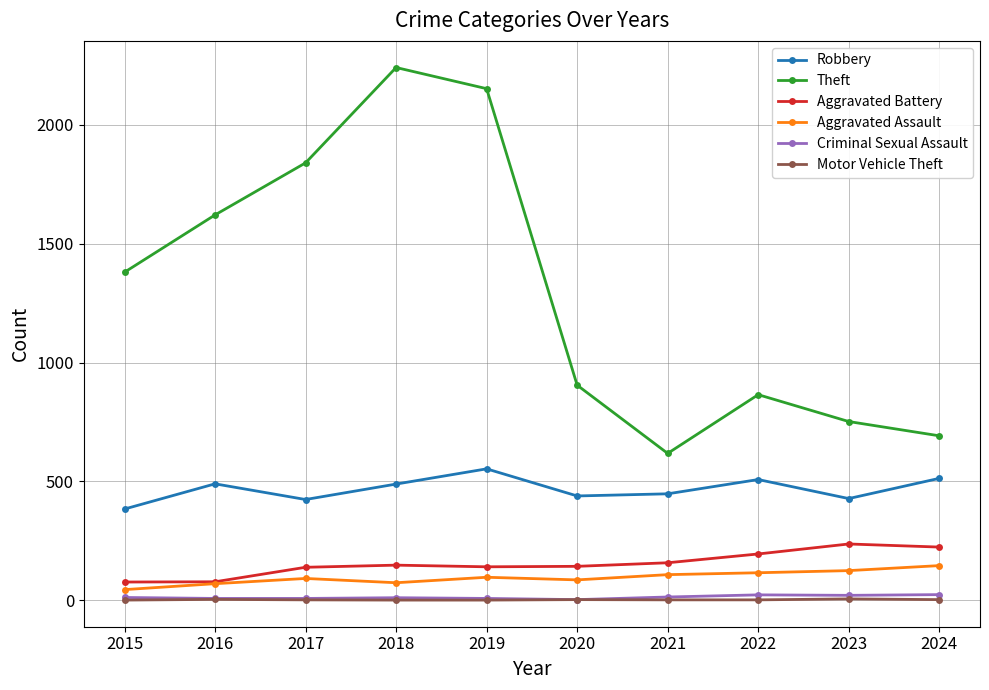

Count the number of data series in this chart.

6